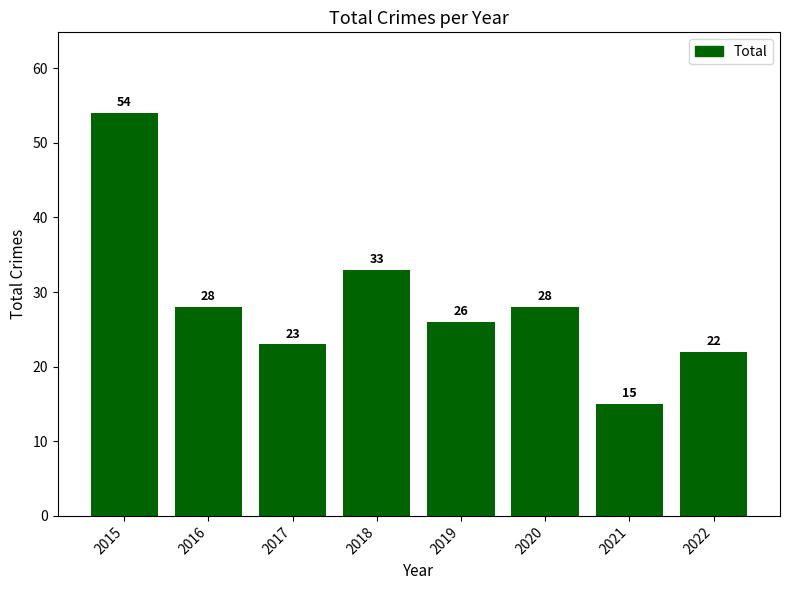

Reading right to left, list all the values displayed in this chart.

22	15	28	26	33	23	28	54